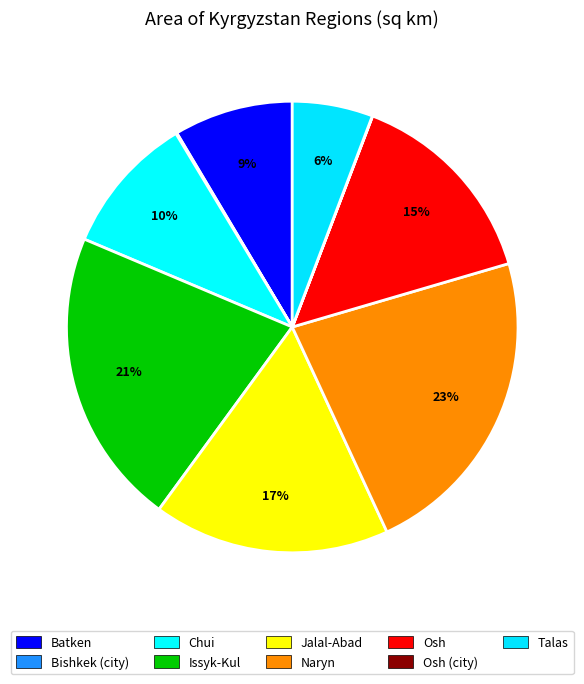

To the nearest percent, what is the combined percentage of Bishkek (city) and Chui?

10%